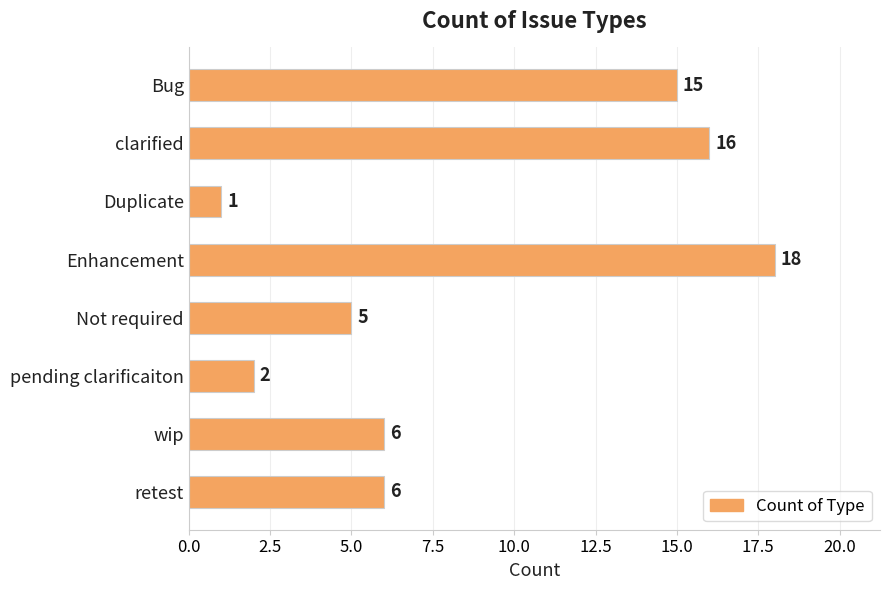

What is the average value?

9